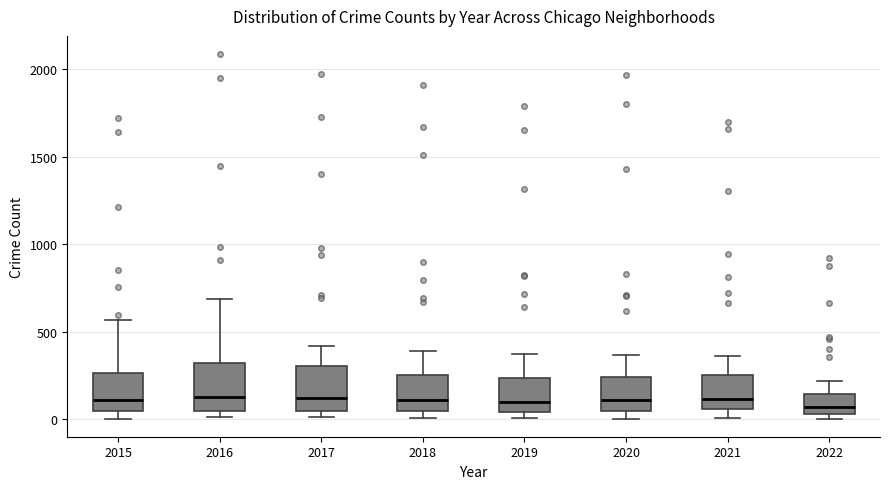

Reading left to right, transcribe this box plot: for each box, give where its median line is, the range the box spans, and where its two whiskers end, as read against the y-axis. The values are not printed on the chart, so give them approximately, as read against the axis.

2015: median 100, box 50 to 250, whiskers 0 to 550
2016: median 150, box 50 to 300, whiskers 0 to 700
2017: median 100, box 50 to 300, whiskers 0 to 400
2018: median 100, box 50 to 250, whiskers 0 to 400
2019: median 100, box 50 to 250, whiskers 0 to 400
2020: median 100, box 50 to 250, whiskers 0 to 350
2021: median 100, box 50 to 250, whiskers 0 to 350
2022: median 50 (just above the box's lower edge), box 50 to 150, whiskers 0 to 200